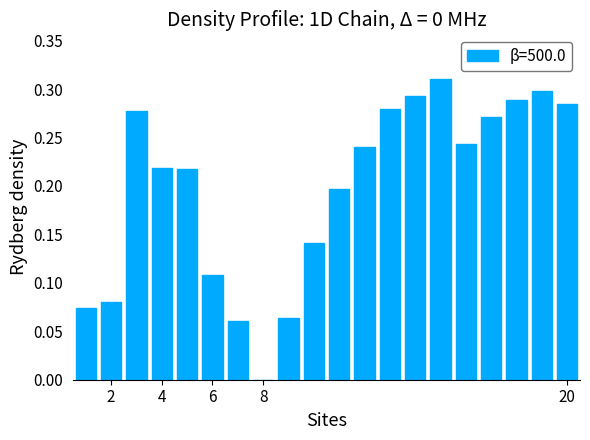

Reading left to right, transcribe all the data shown in this chart.

0.1	0.1	0.3	0.2	0.2	0.1	0.1	0.0	0.1	0.1	0.2	0.2	0.3	0.3	0.3	0.2	0.3	0.3	0.3	0.3